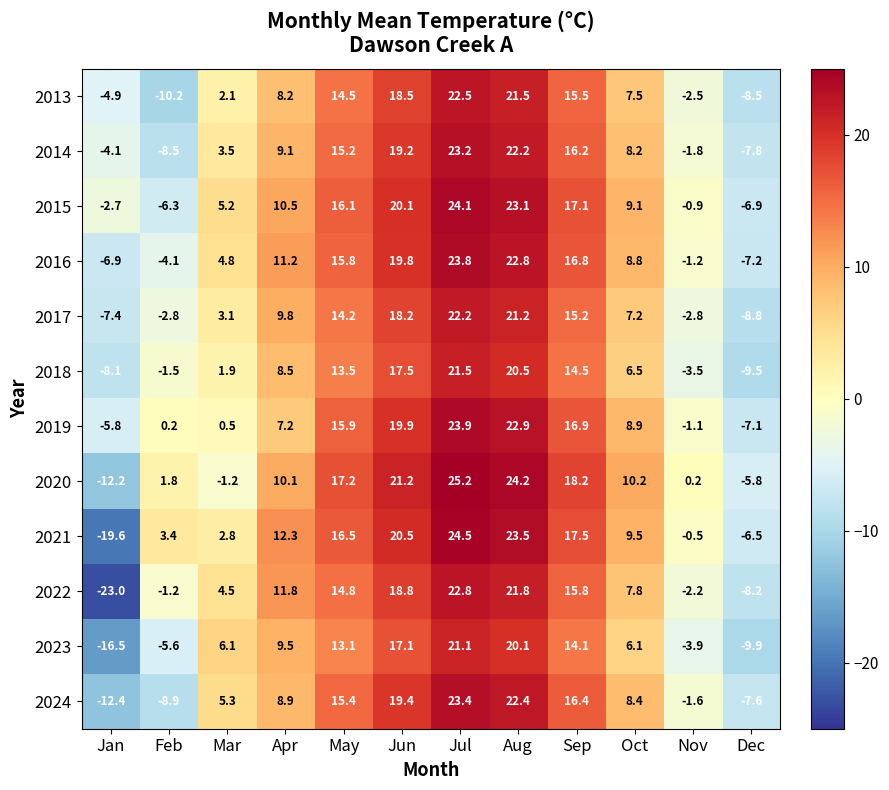

True or false: 2017 has a value of -2.8 at Feb.

True